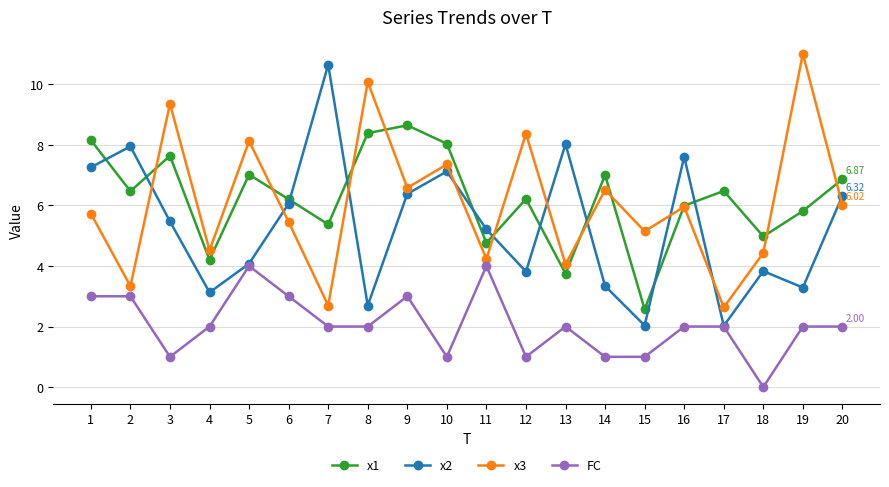

Is it true that x1 equals 3.9 at 9?

False